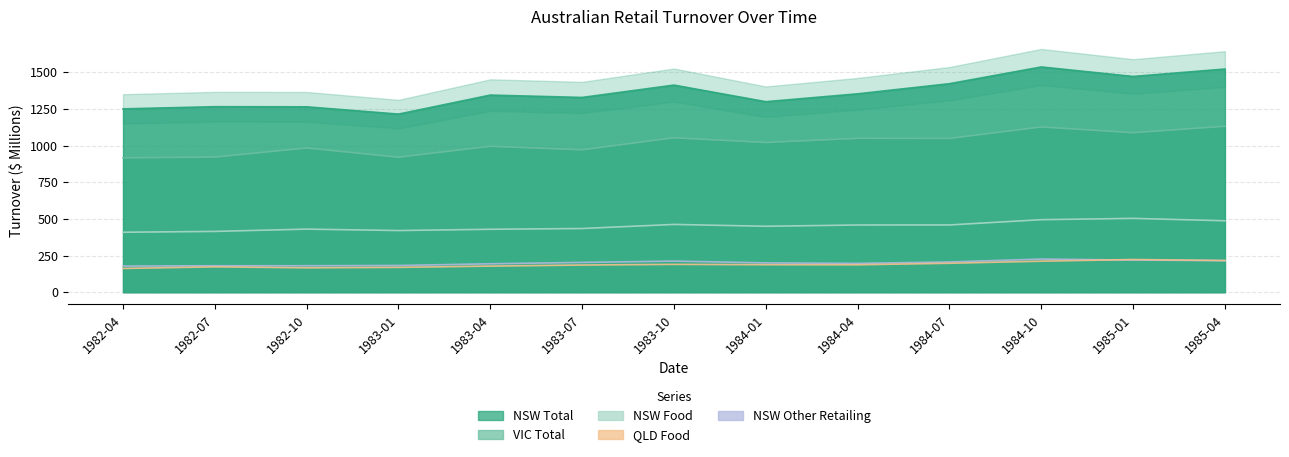

Is it true that NSW Food equals 581.6 at 1983-04?

False